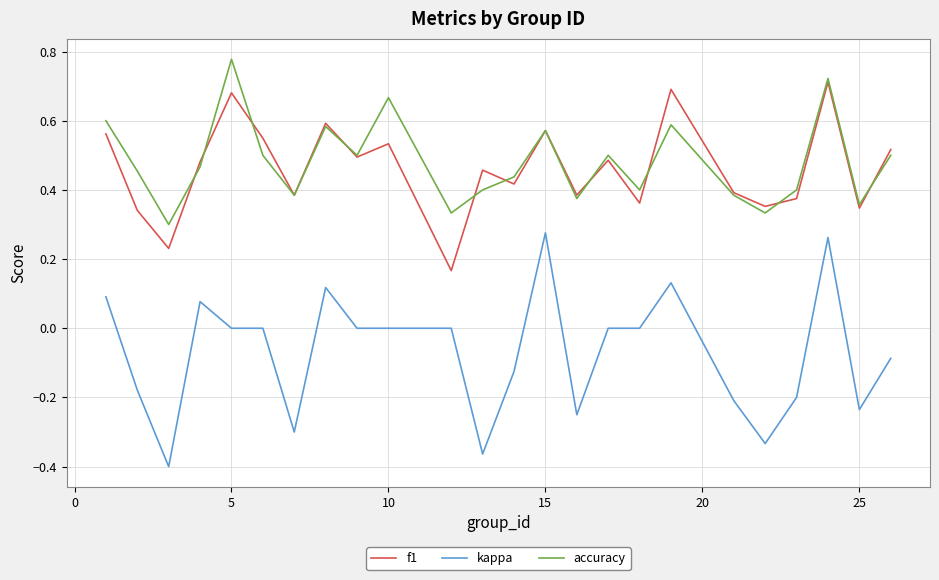

Rank the series by their maximum value, from highest to lowest.

accuracy, f1, kappa